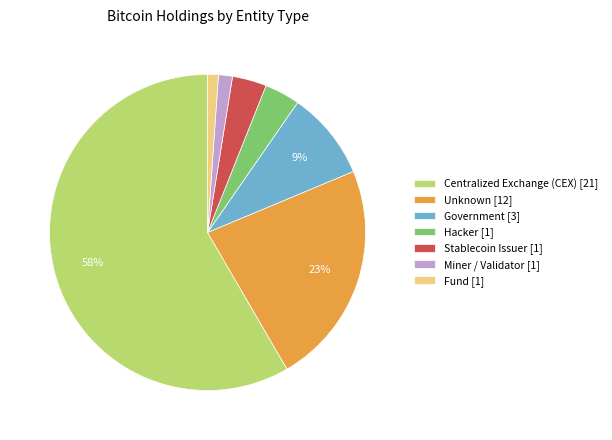

Combined, do Stablecoin Issuer [1] and Unknown [12] account for over 50%?

No